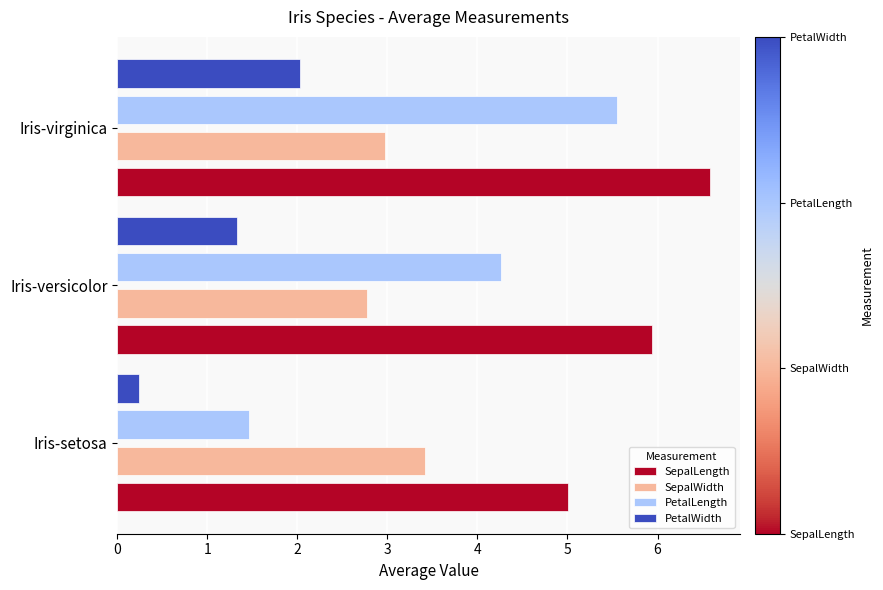

What is the total value across all series at Iris-setosa?

10.1